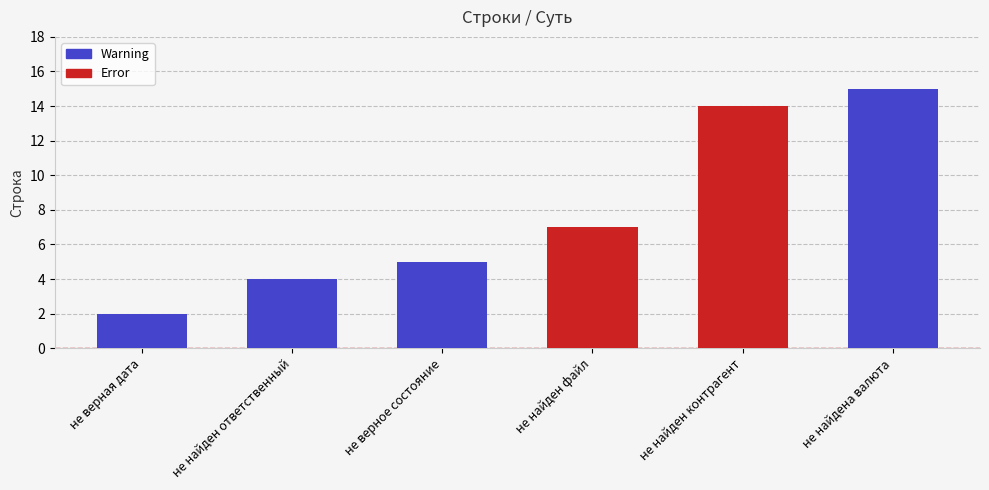

What is the value of the 5th bar from the left?

14